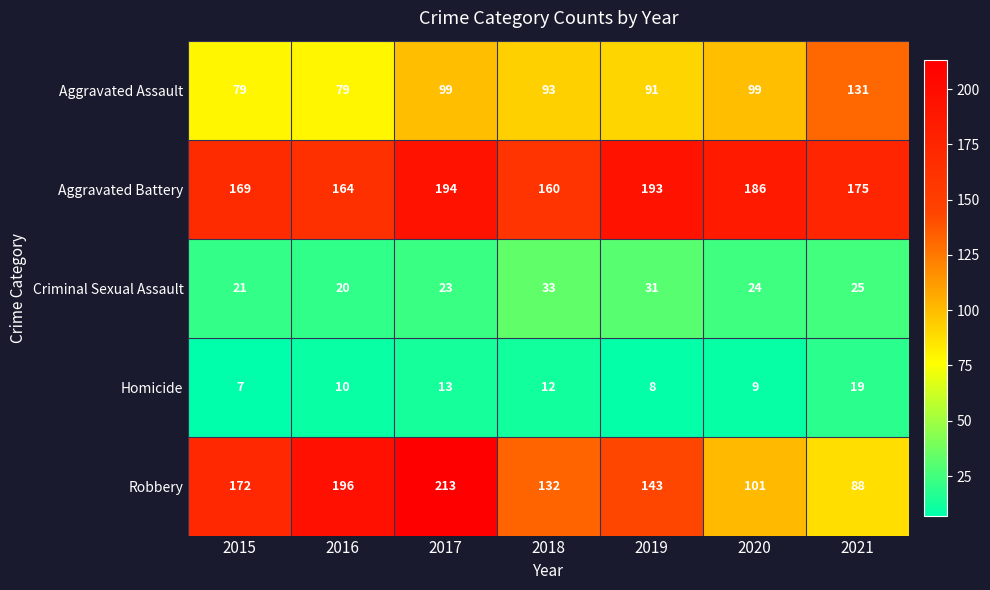

Which category has the highest value across all series?

2017